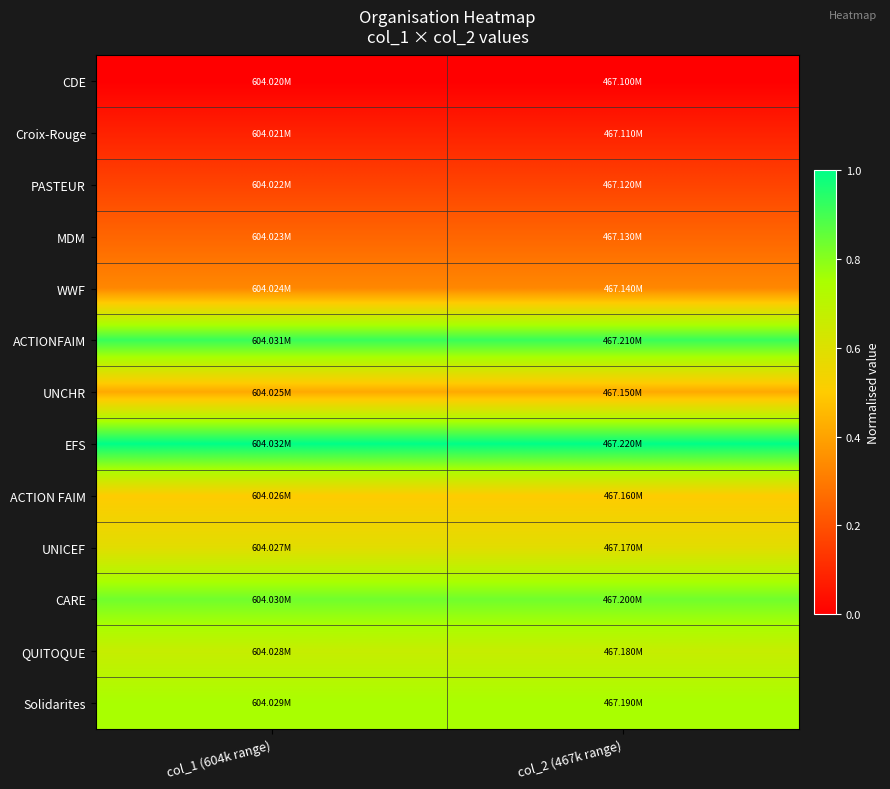

Rank the series by their maximum value, from highest to lowest.

EFS, ACTIONFAIM, CARE, Solidarites, QUITOQUE, UNICEF, ACTION FAIM, UNCHR, WWF, MDM, PASTEUR, Croix-Rouge, CDE